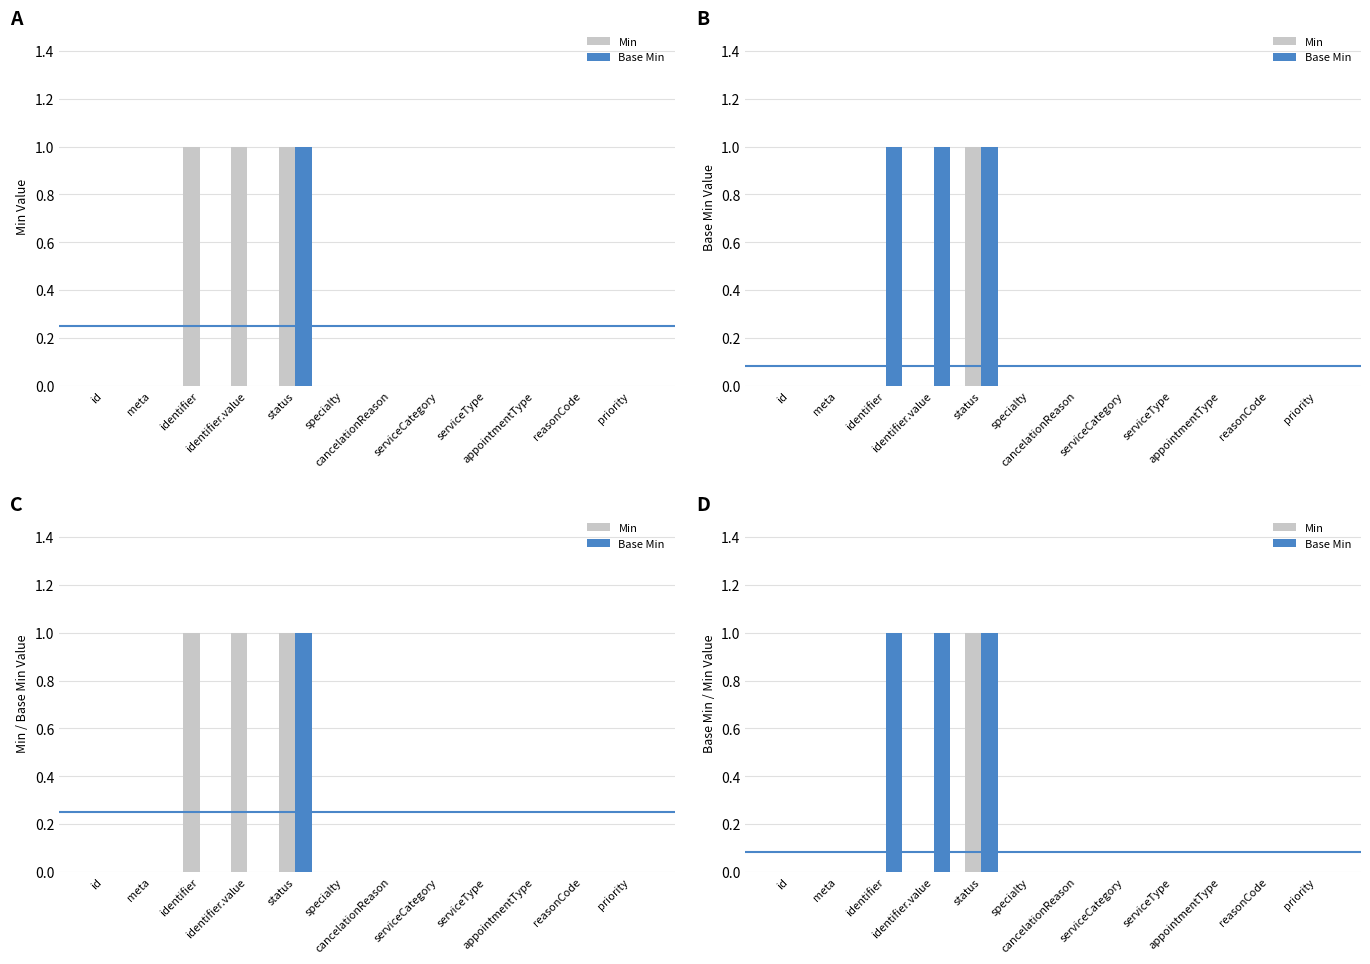

At which category is the sum across all series the highest?

status